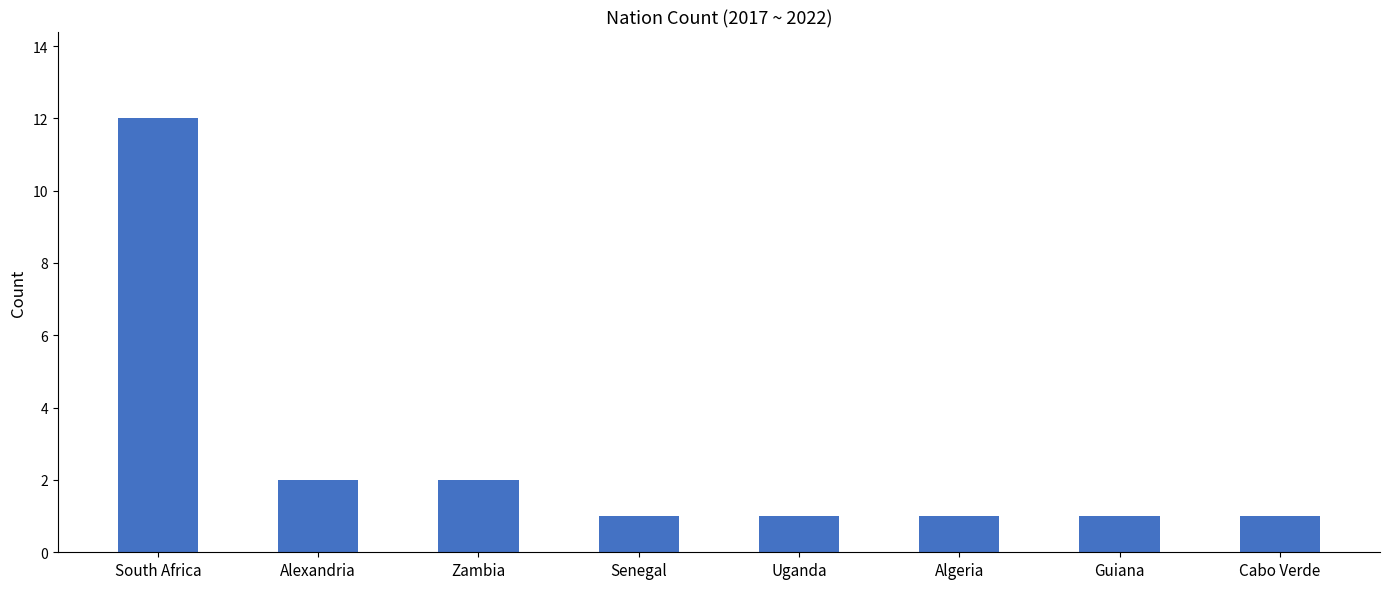

What is the change in value from South Africa to Cabo Verde?

-11